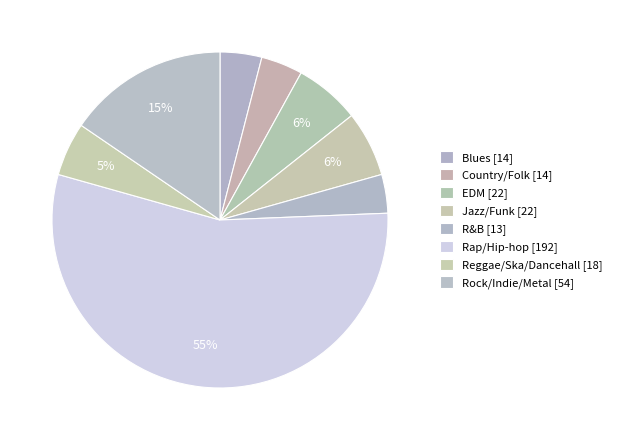

To the nearest percent, what percentage of the pie is Blues?

4%